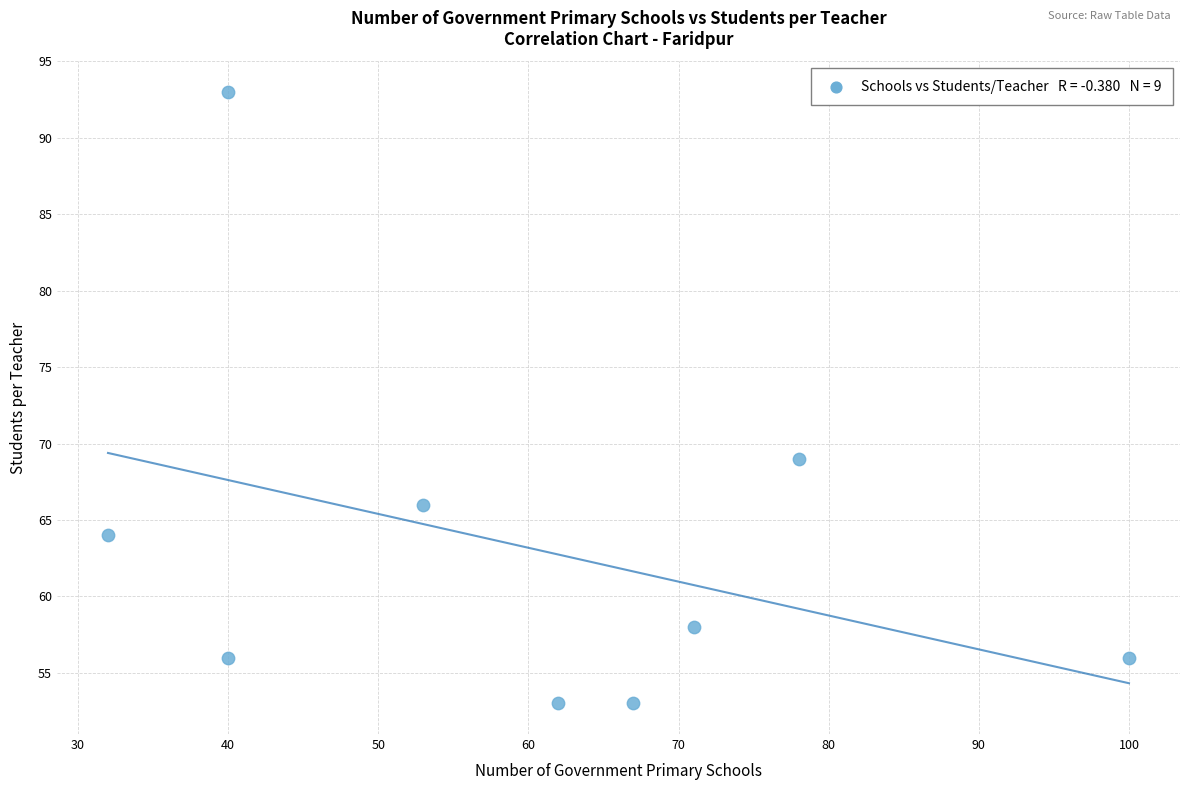

What is the range of Y values (max minus min)?

40